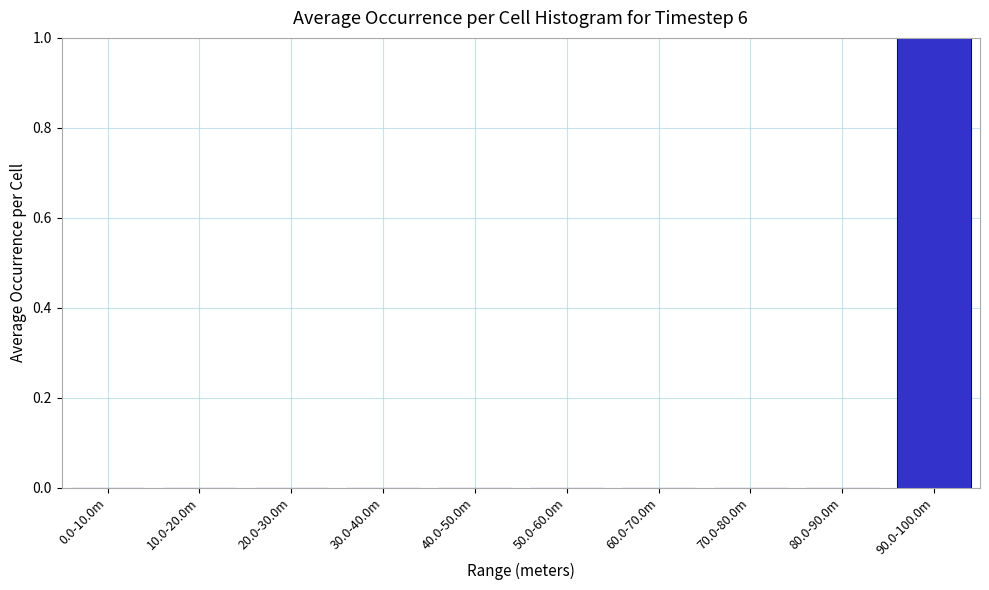

Reading right to left, list all the values displayed in this chart.

90.0-100.0m=1	80.0-90.0m=0	70.0-80.0m=0	60.0-70.0m=0	50.0-60.0m=0	40.0-50.0m=0	30.0-40.0m=0	20.0-30.0m=0	10.0-20.0m=0	0.0-10.0m=0